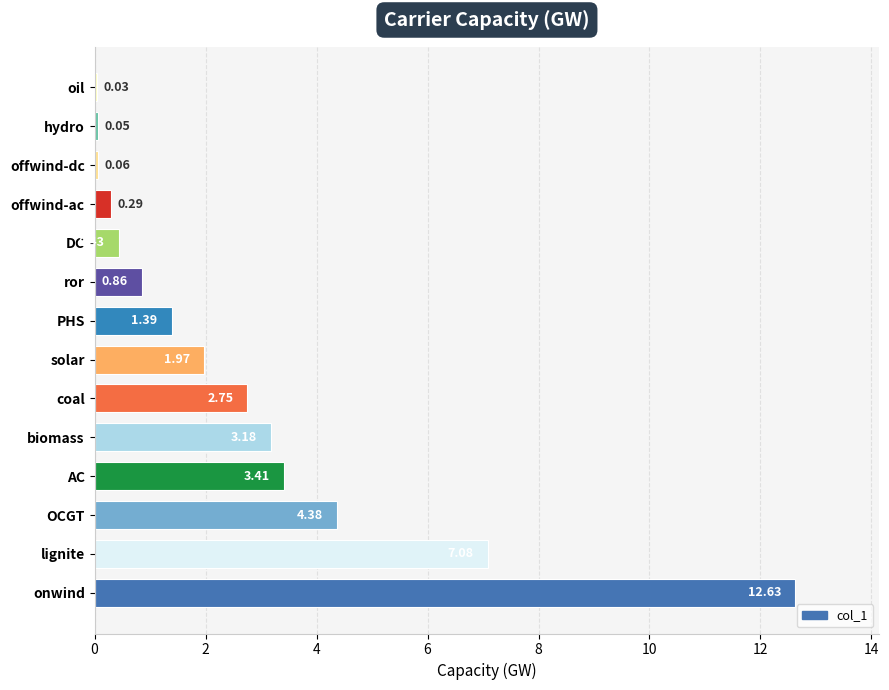

Between AC and lignite, which is larger?

lignite